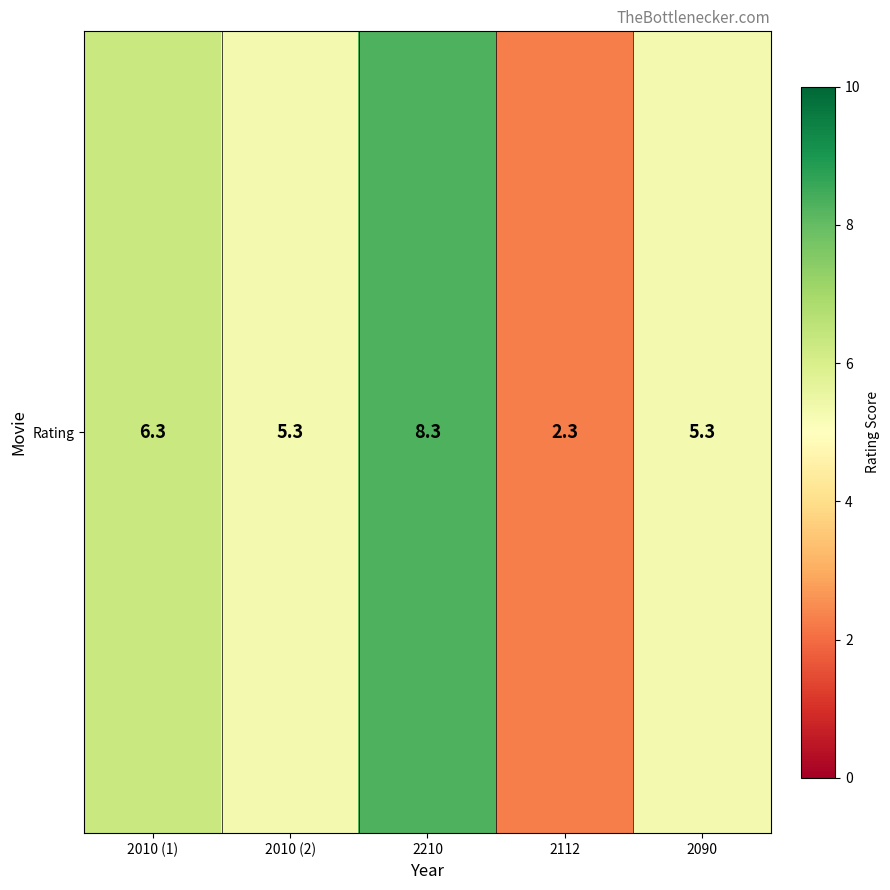

The value at 2090 is 5.3. True or false?

True